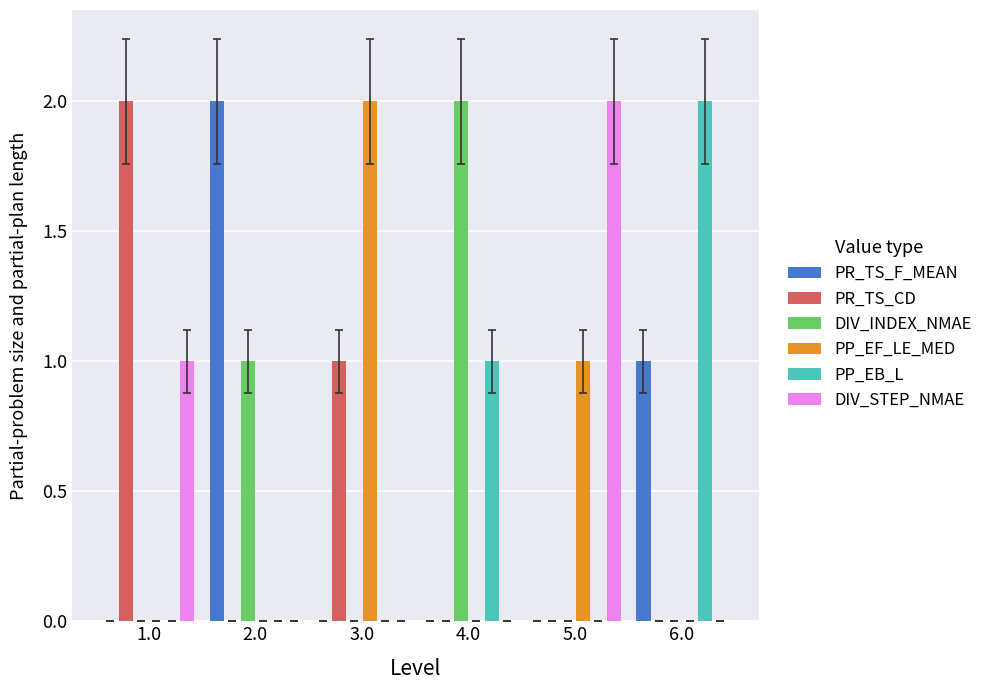

True or false: PP_EB_L has a value of -1 at 3.0.

False